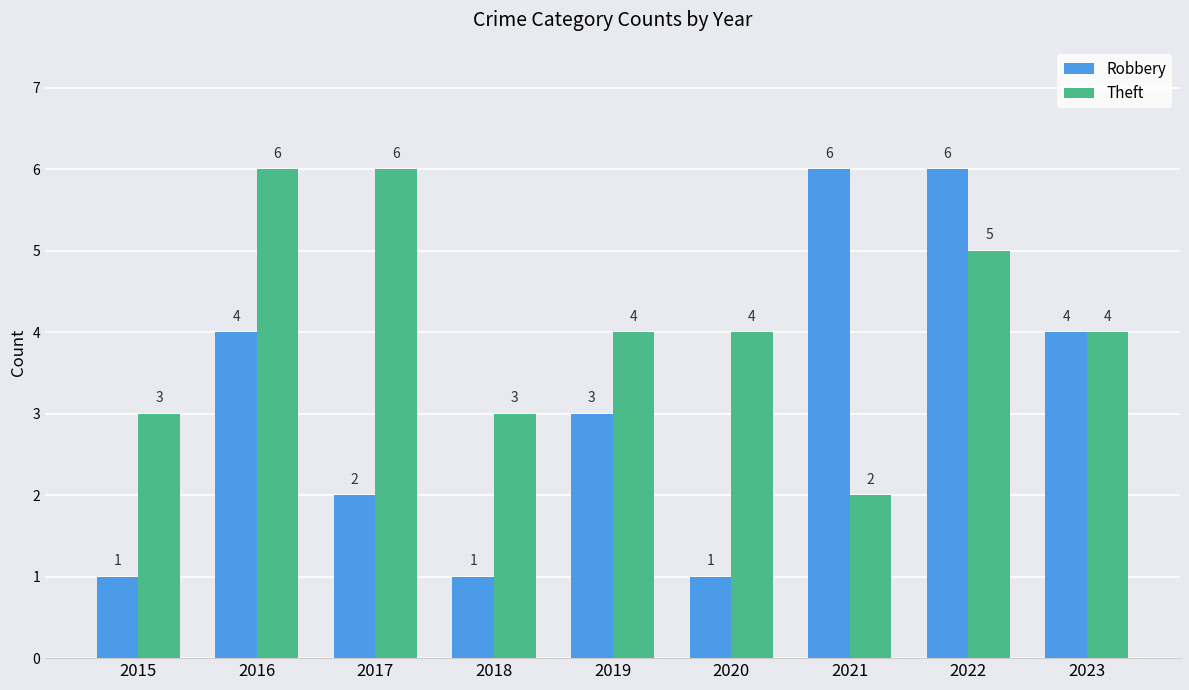

What is the value of the Robbery bar at the 8th from the left?

6